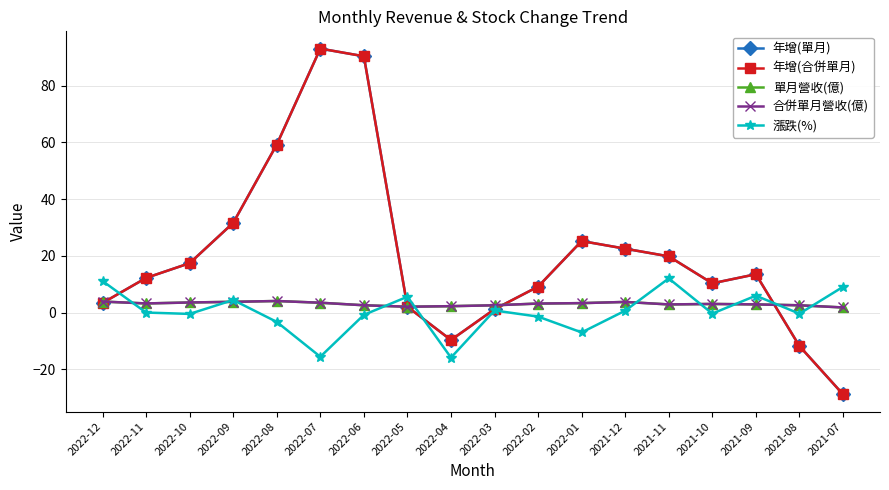

What are all the series names shown in the legend?

年增(單月), 年增(合併單月), 單月營收(億), 合併單月營收(億), 漲跌(%)